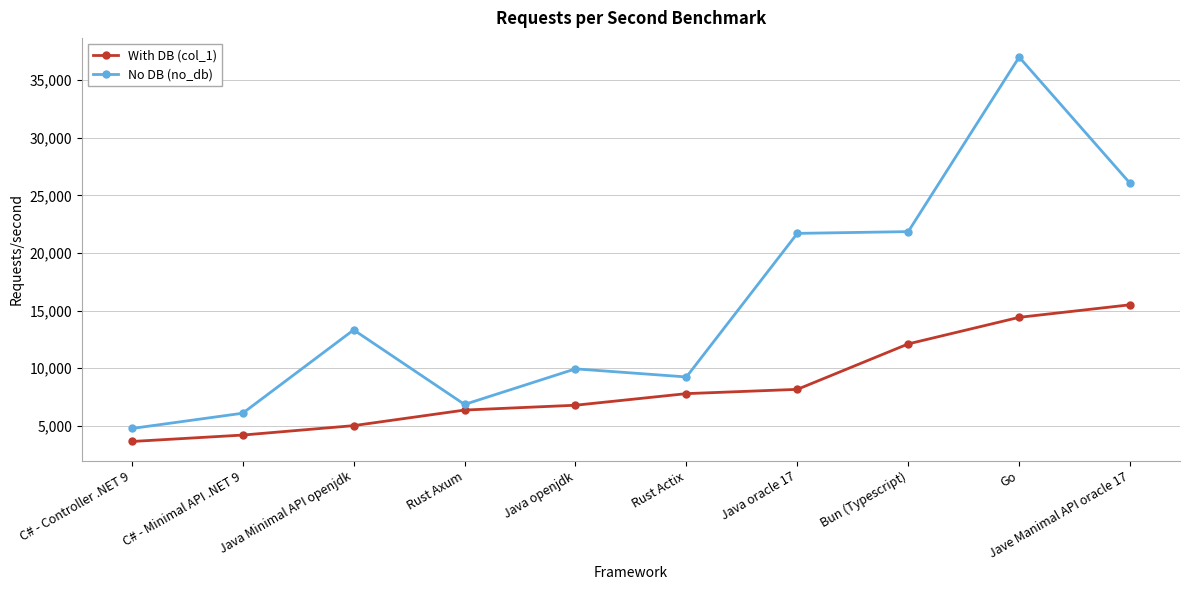

At which category is the sum across all series the highest?

Go